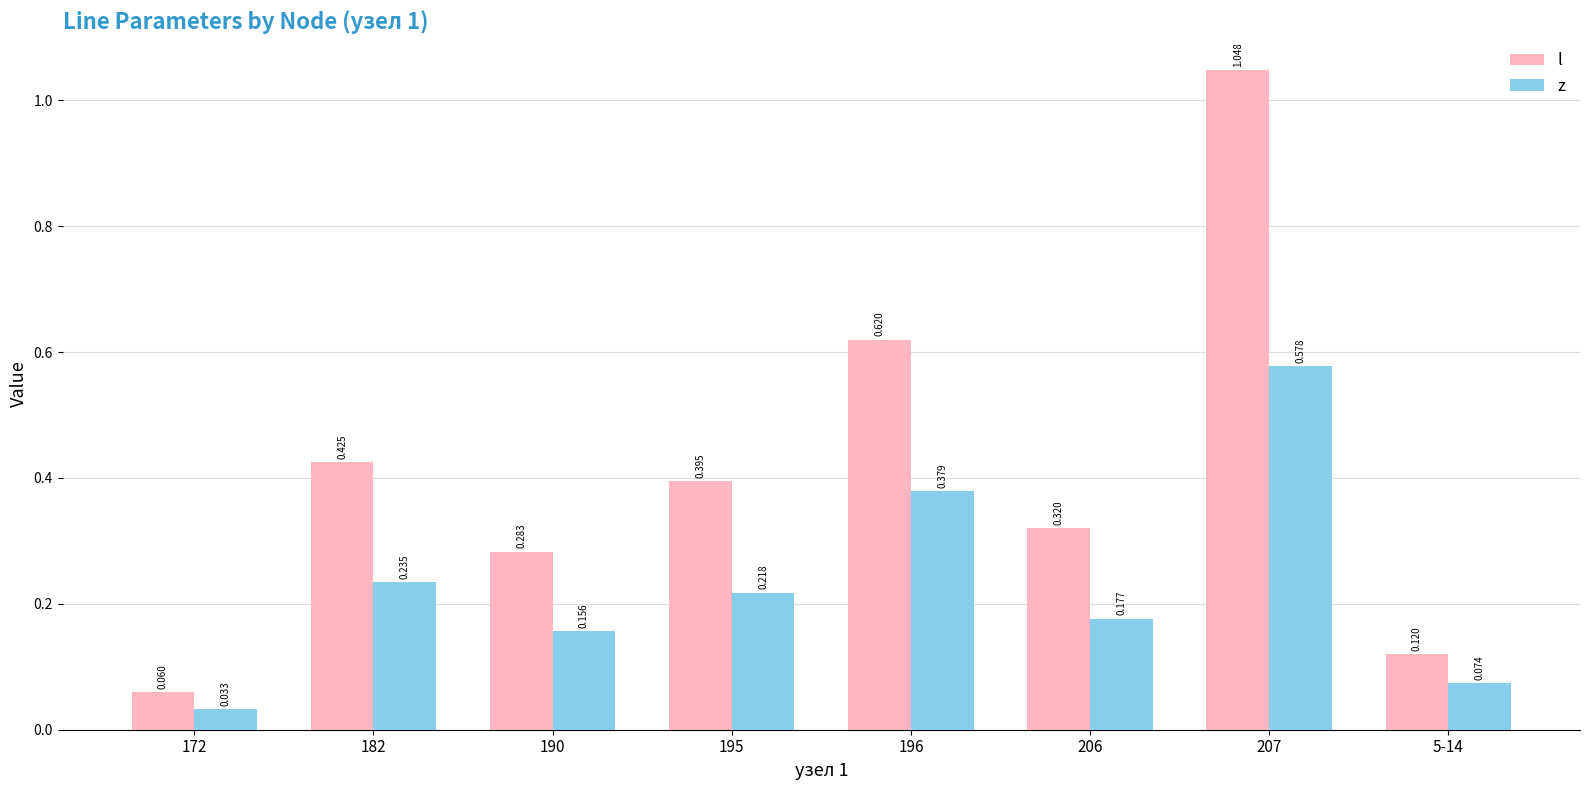

What are all the series names shown in the legend?

l, z